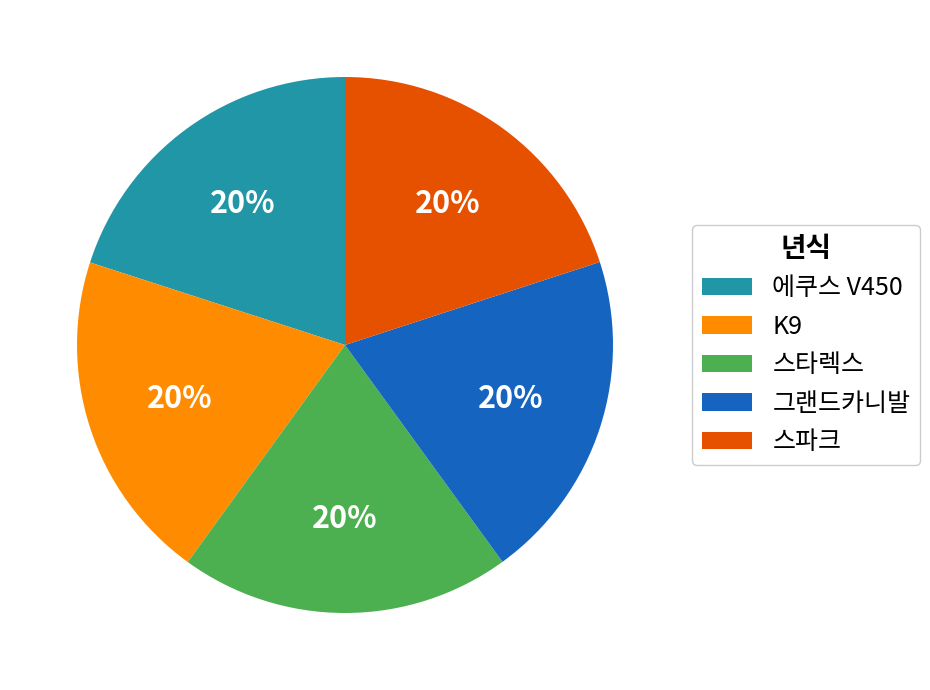

Is there any slice that represents more than half of the pie?

No